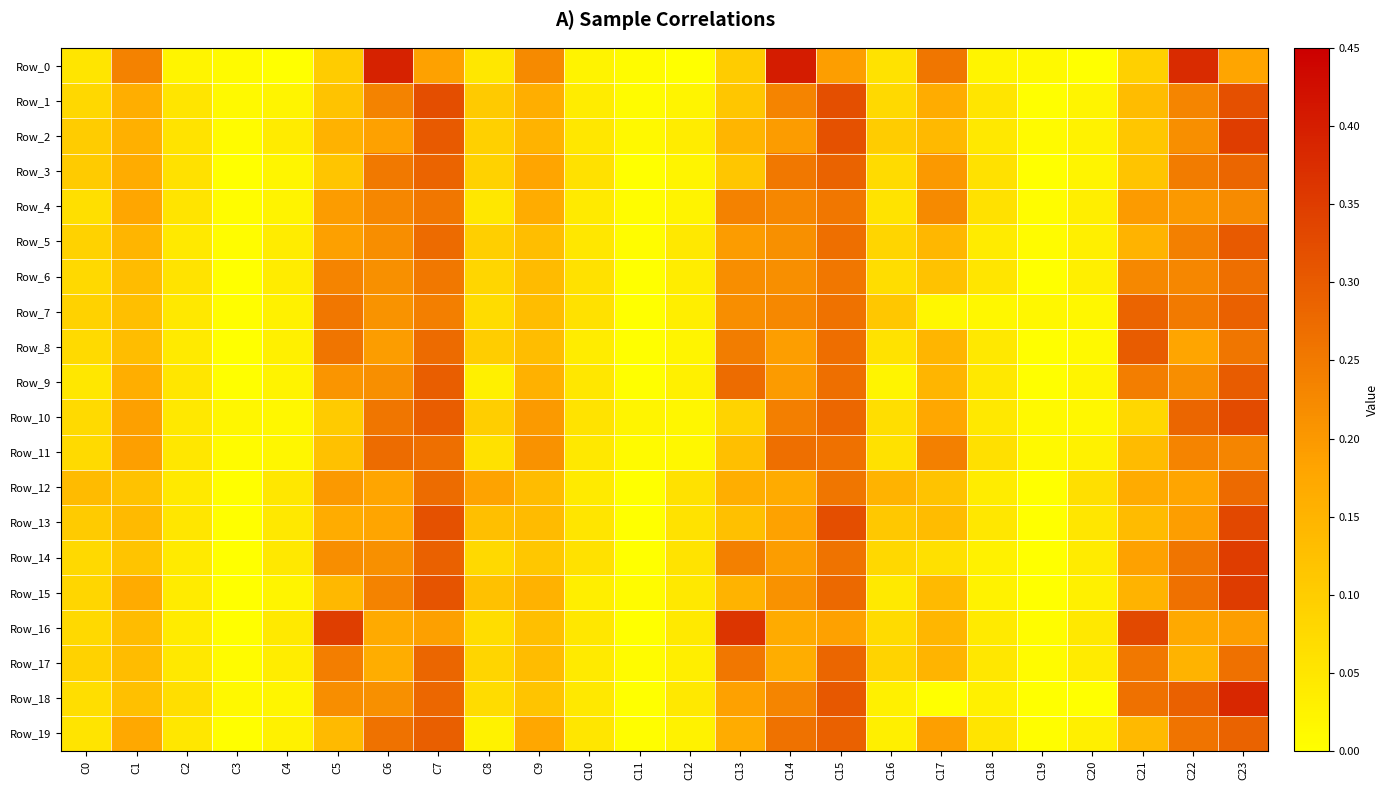

At which category is the sum across all series the highest?

C23